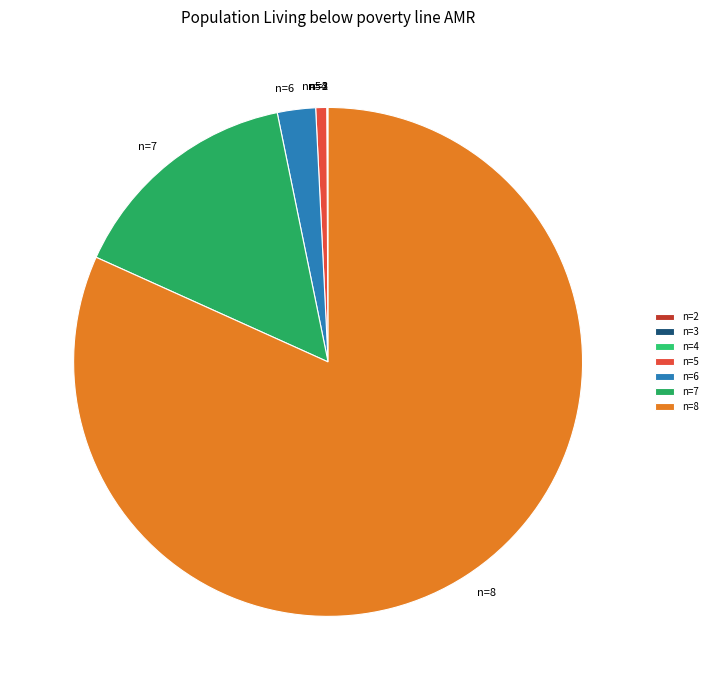

Combined, do n=6 and n=7 account for over 50%?

No